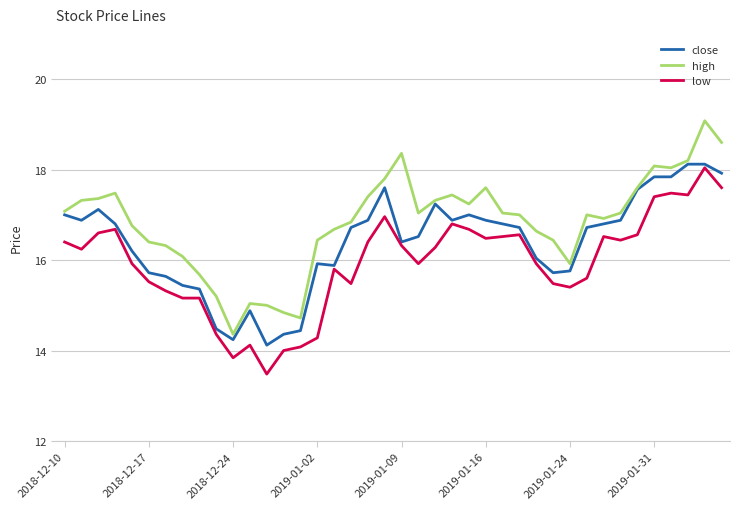

True or false: high and low intersect in this chart.

False